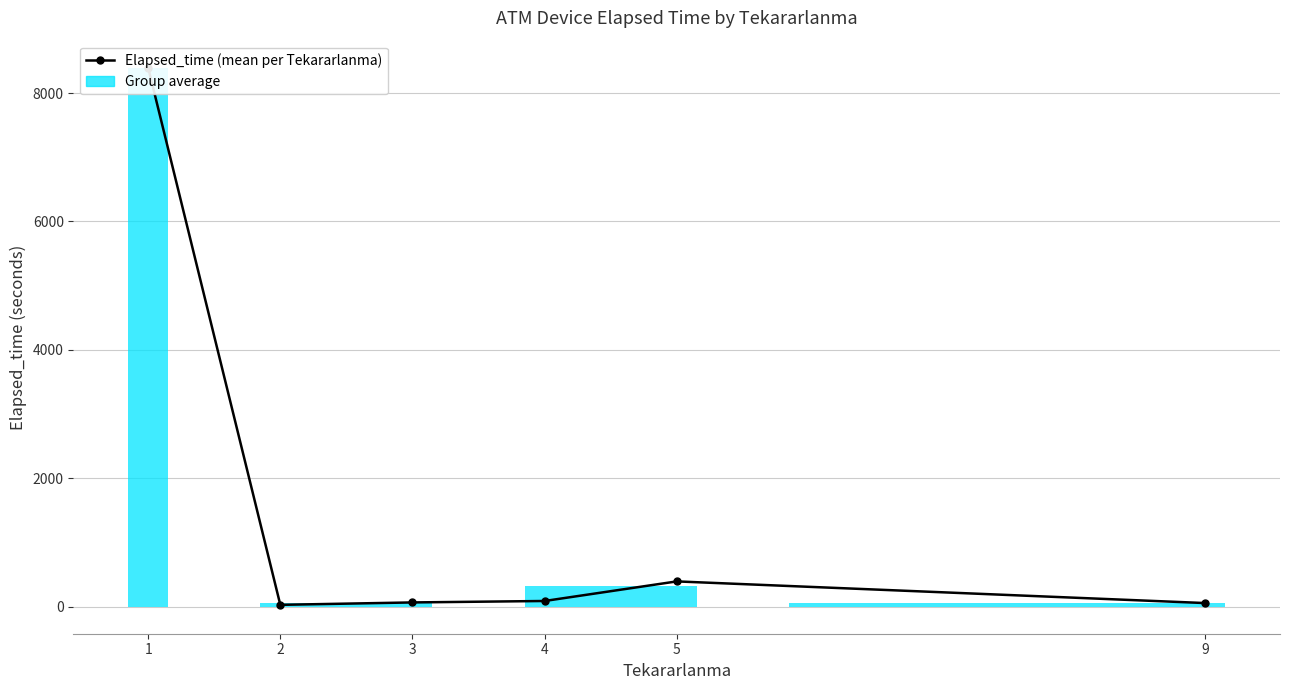

Reading left to right, what are all the values shown in this chart?

1=8395.8	2=30.0	3=67.5	4=90.0	5=395.0	9=57.5